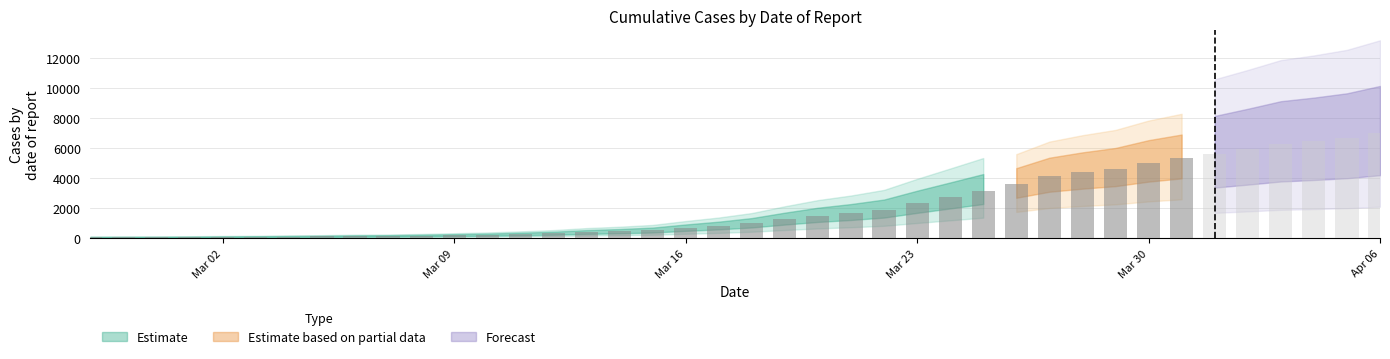

At which label is the value closest to 3534?

2020-03-26